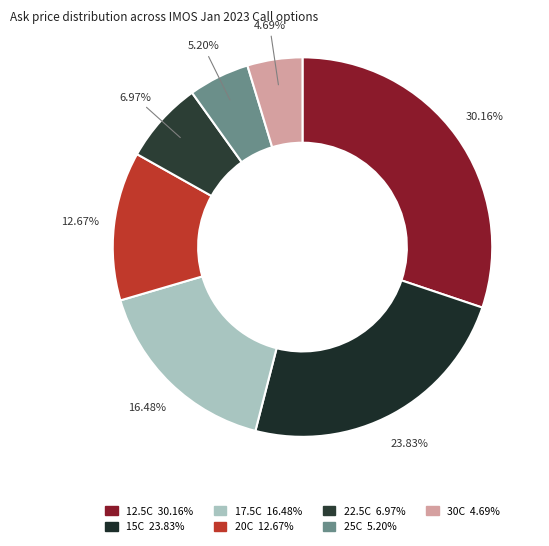

To the nearest percent, what is the difference between the largest and smallest slice percentages?

25%